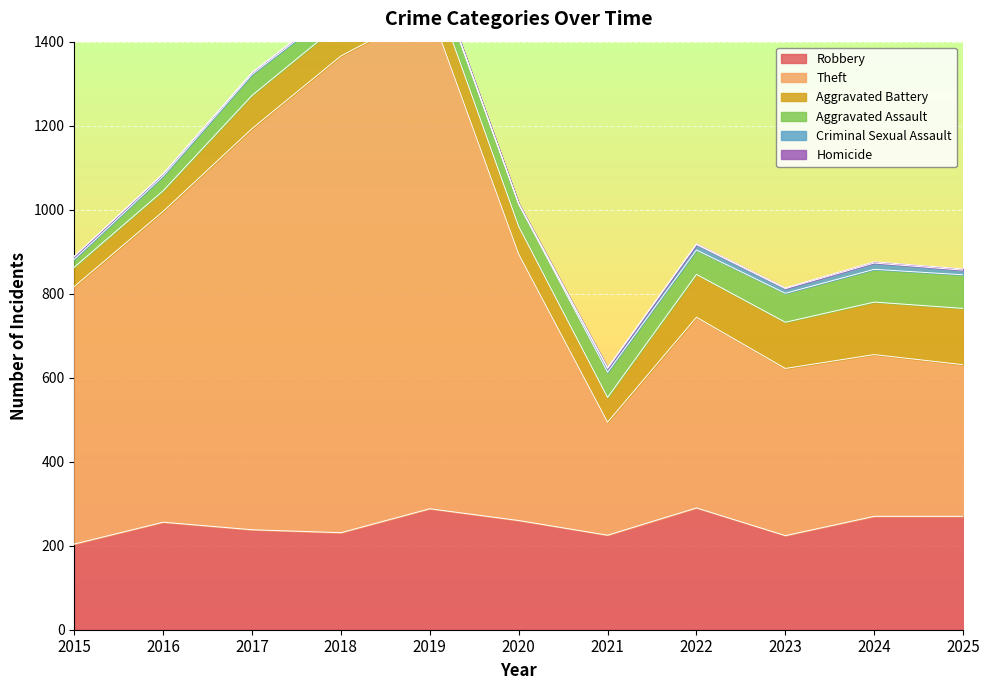

What is the spread (max minus min) of values at 2024?

382